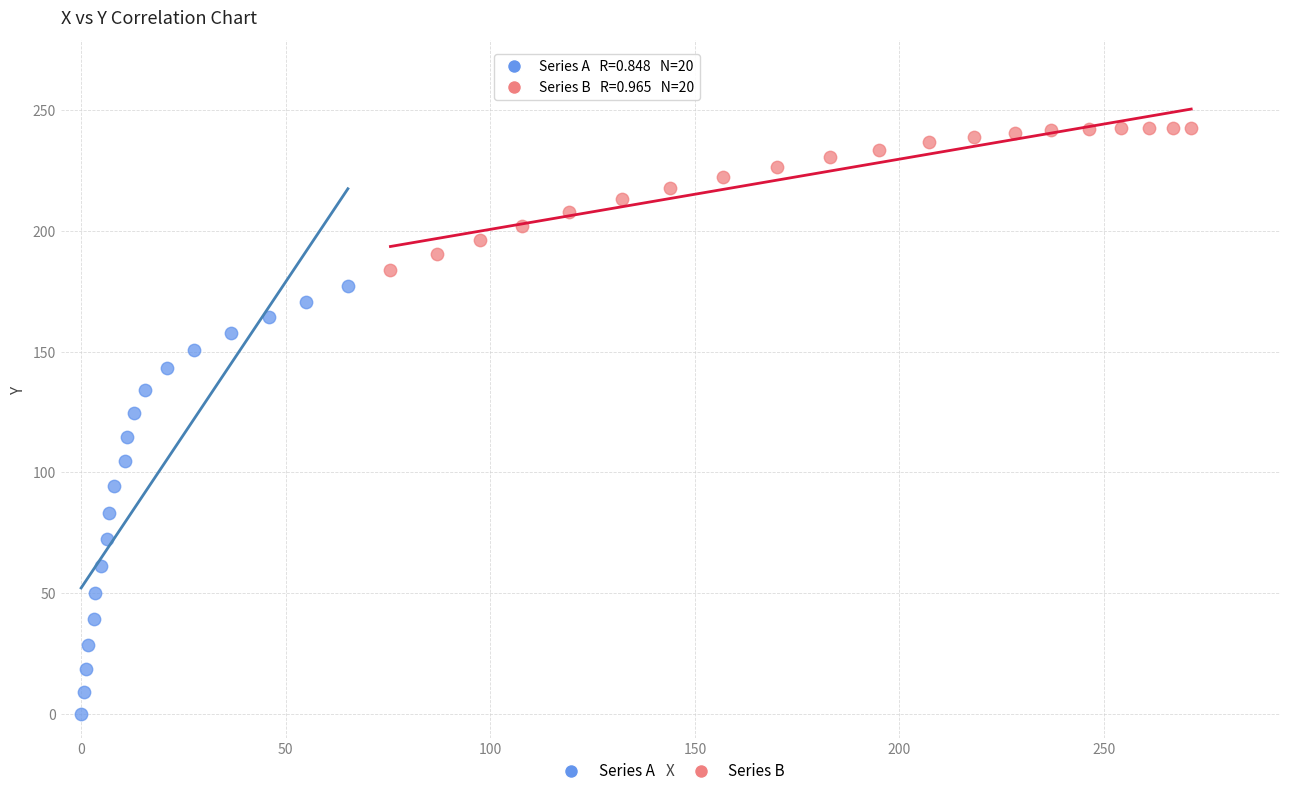

Which series has the widest spread of Y values?

Series A